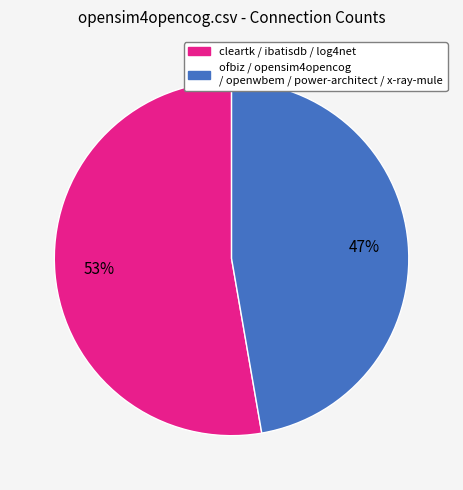

To the nearest percent, what is the average slice percentage?

50%